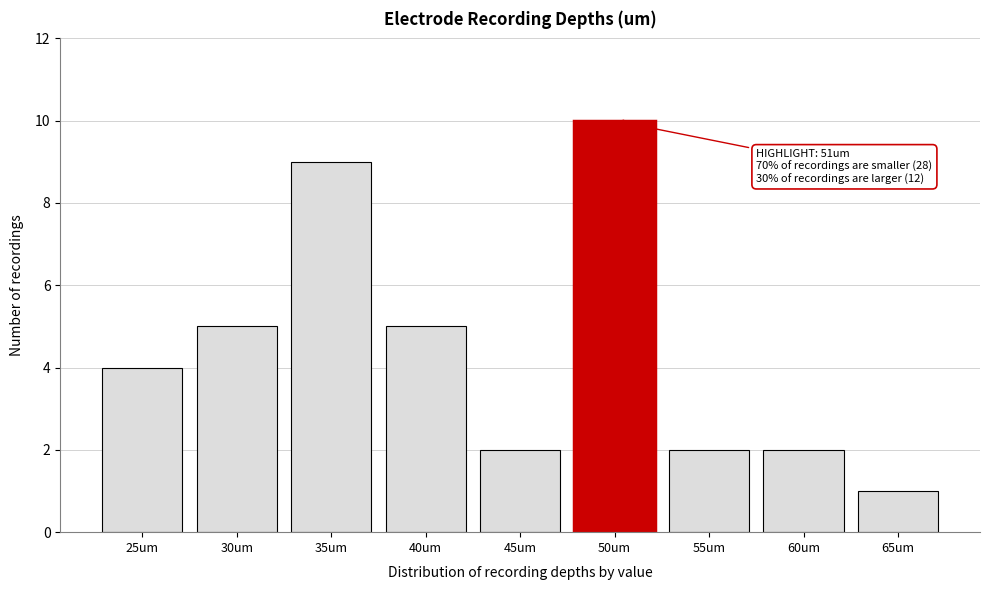

Reading left to right, extract all data points from this chart.

25um=4	30um=5	35um=9	40um=5	45um=2	50um=10	55um=2	60um=2	65um=1